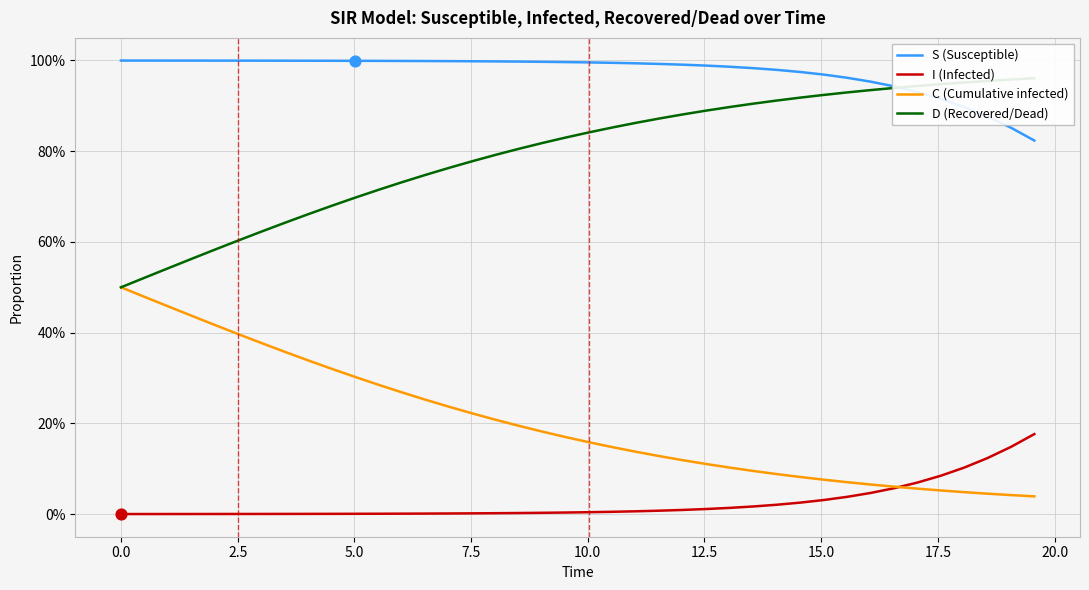

What are all the series names shown in the legend?

S (Susceptible), I (Infected), C (Cumulative infected), D (Recovered/Dead)